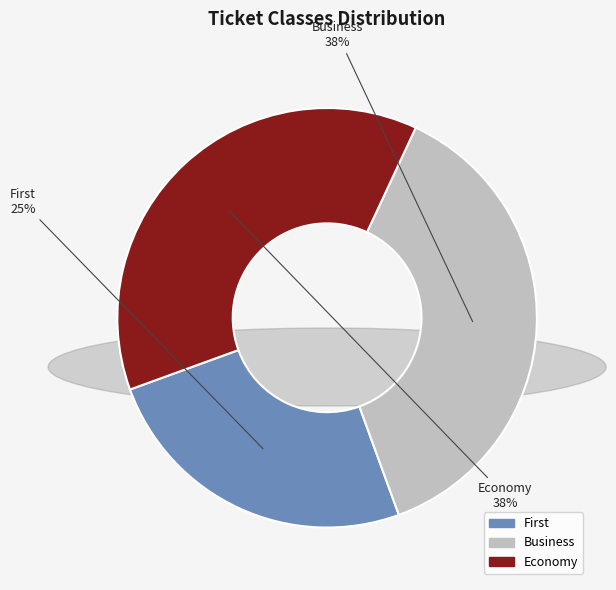

Is Economy the majority of the pie?

No